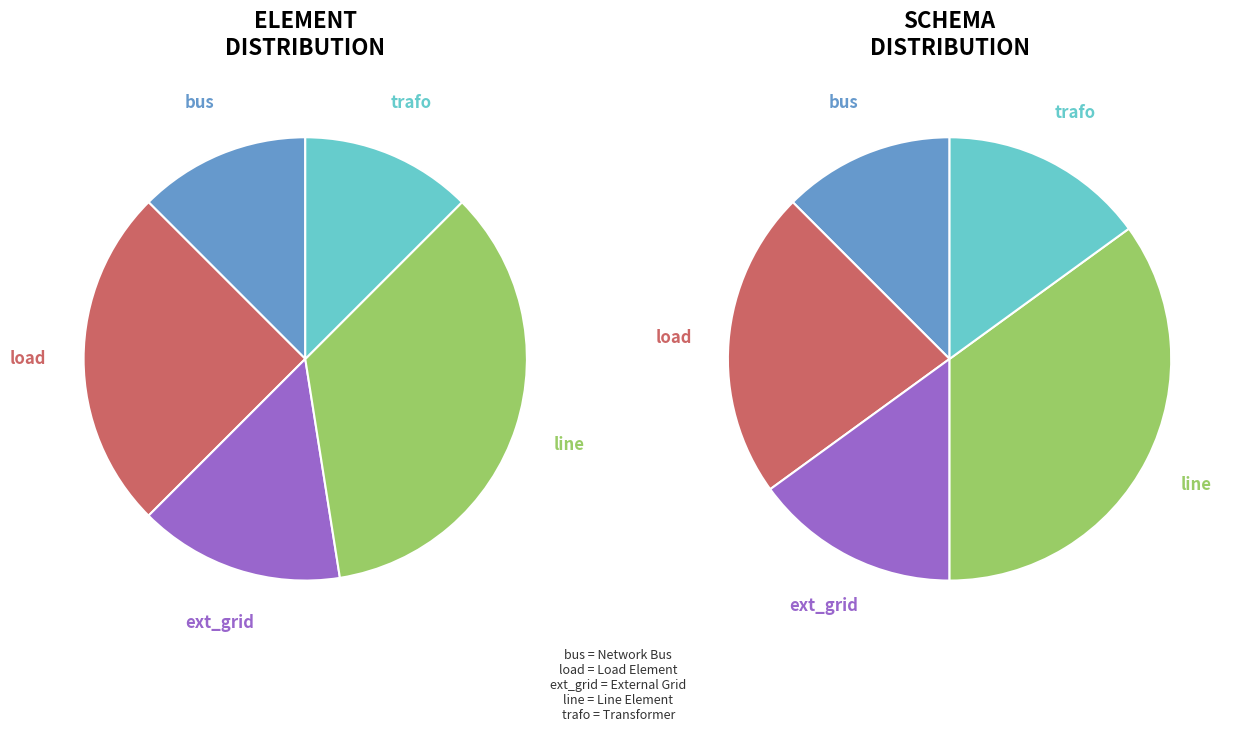

What is the ratio of the value at load to the value at ext_grid?

1.7